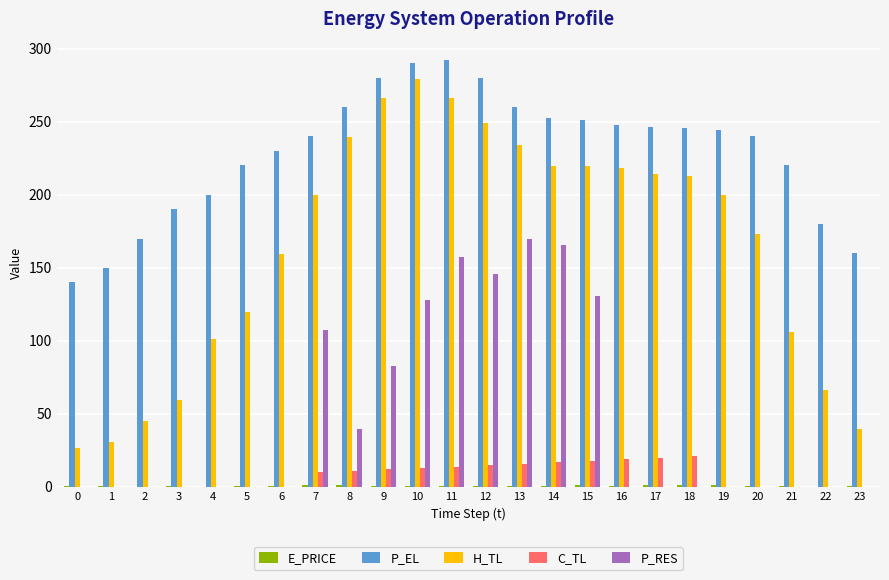

What is the maximum value shown in the chart?

292.0